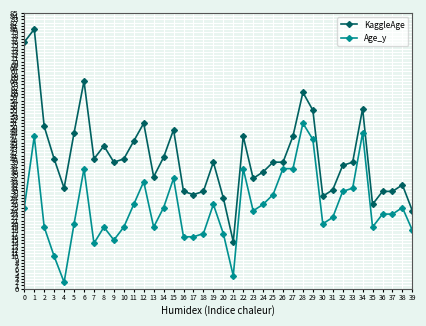

True or false: Age_y has more than 0 points higher than both neighbors.

True